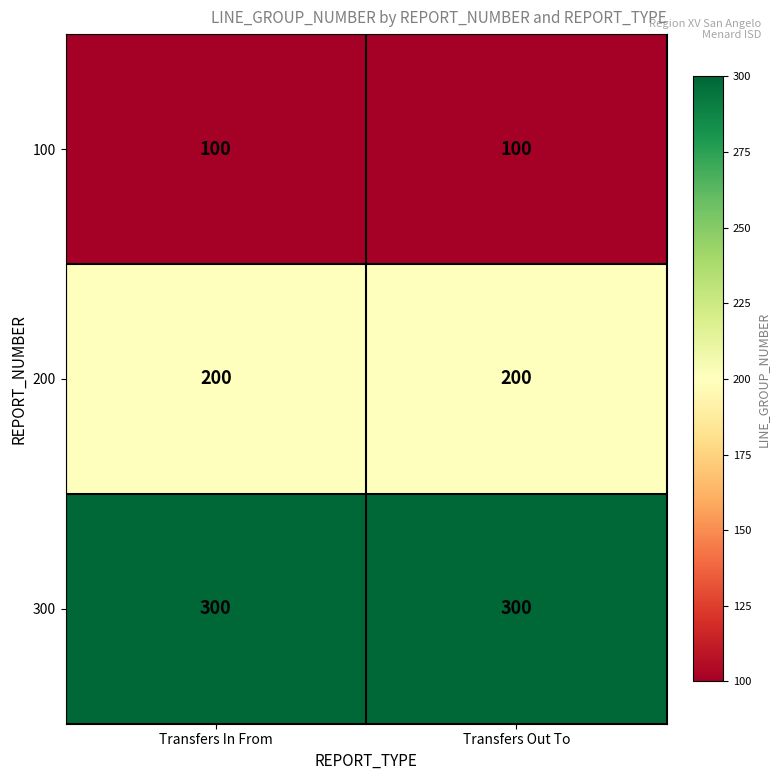

True or false: 300 has a value of 420 at Transfers In From.

False